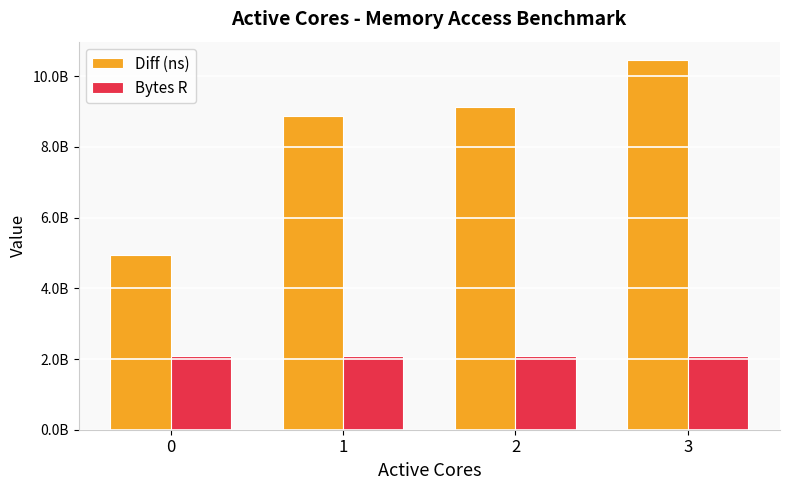

Which series has the widest spread of values?

Diff (ns)